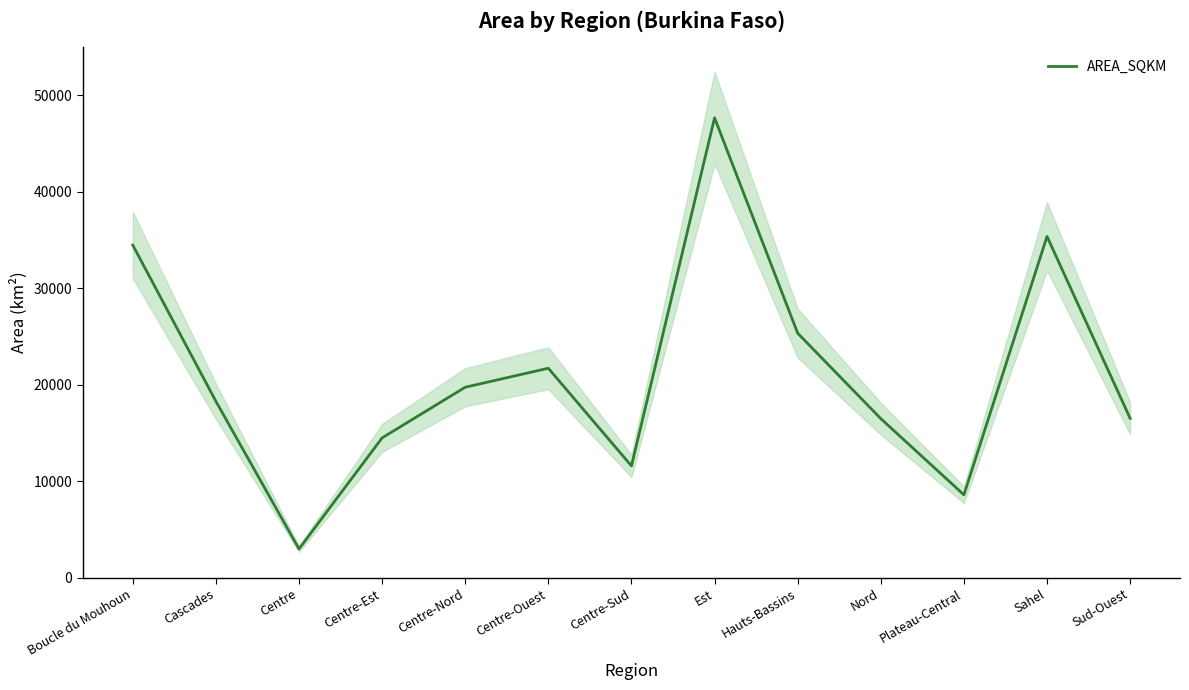

Reading left to right, transcribe all the data shown in this chart.

Boucle du Mouhoun=34465.8	Cascades=18285.2	Centre=2987.7	Centre-Est=14492.3	Centre-Nord=19740.5	Centre-Ouest=21706.7	Centre-Sud=11586.3	Est=47649.3	Hauts-Bassins=25337.3	Nord=16486.3	Plateau-Central=8593.0	Sahel=35365.6	Sud-Ouest=16513.2